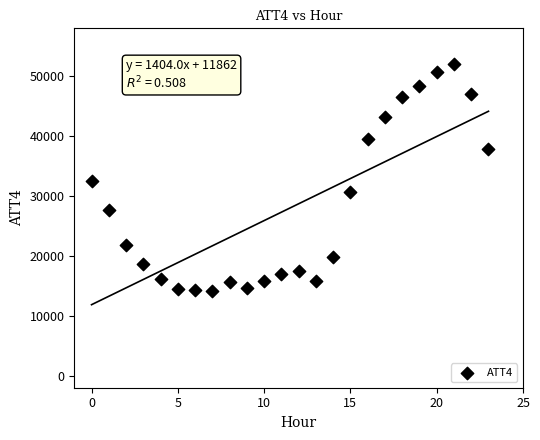

What is the range of Y values (max minus min)?

37900